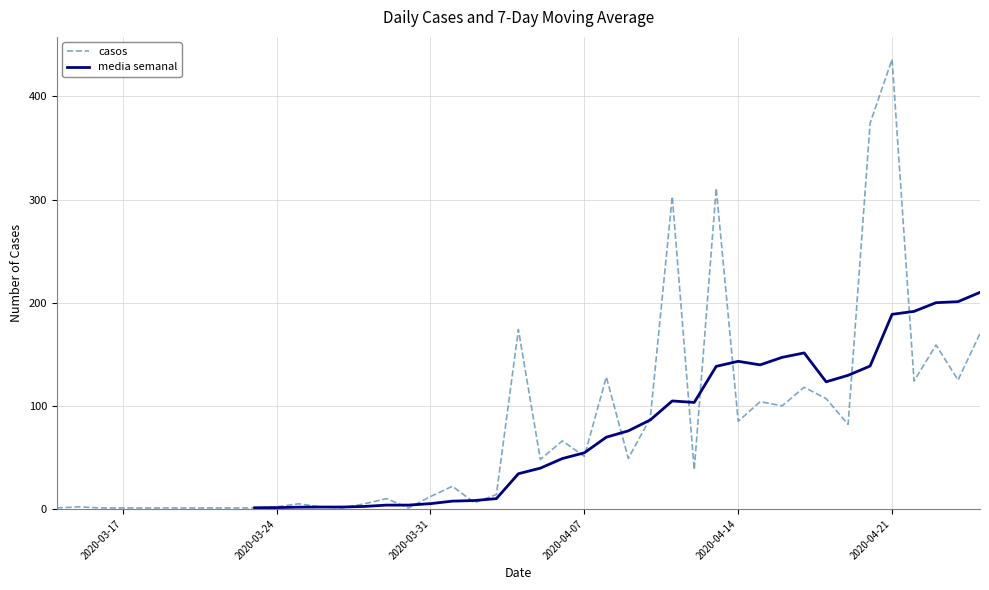

The casos series shows 436 at 2020-04-21. True or false?

True